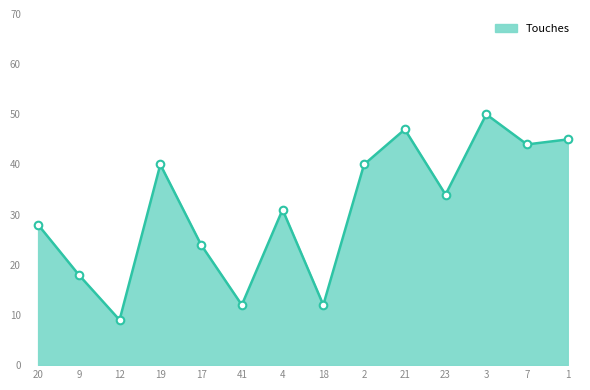

What is the ratio of the value at 7 to the value at 21?

0.9